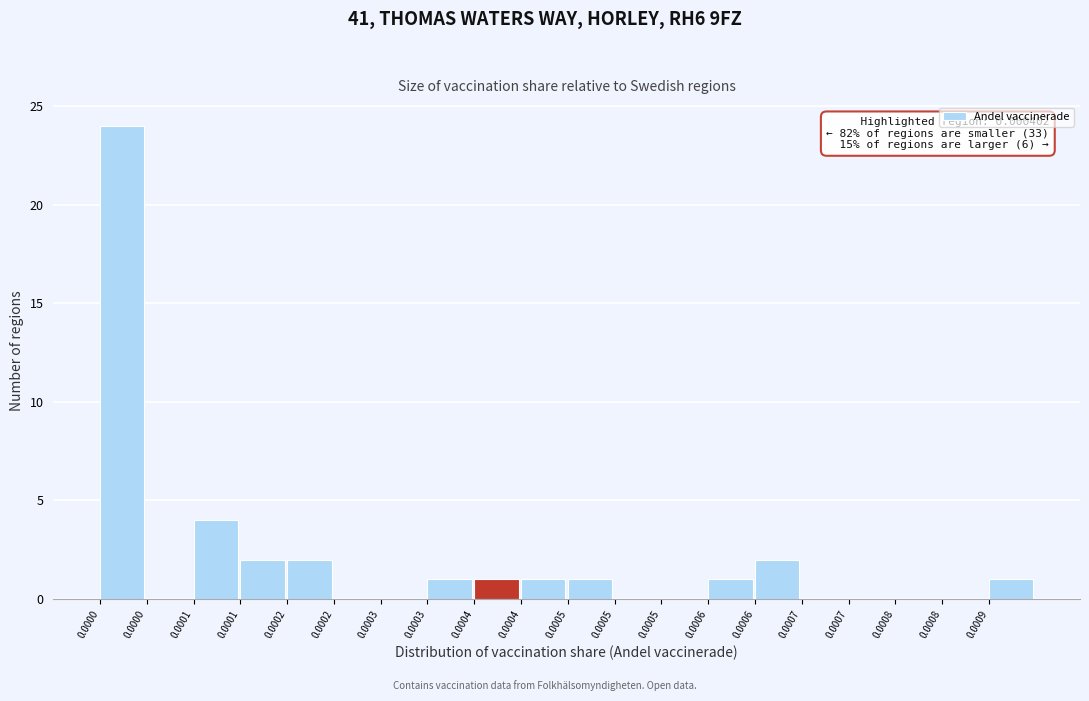

Count the number of categories in the chart.

20